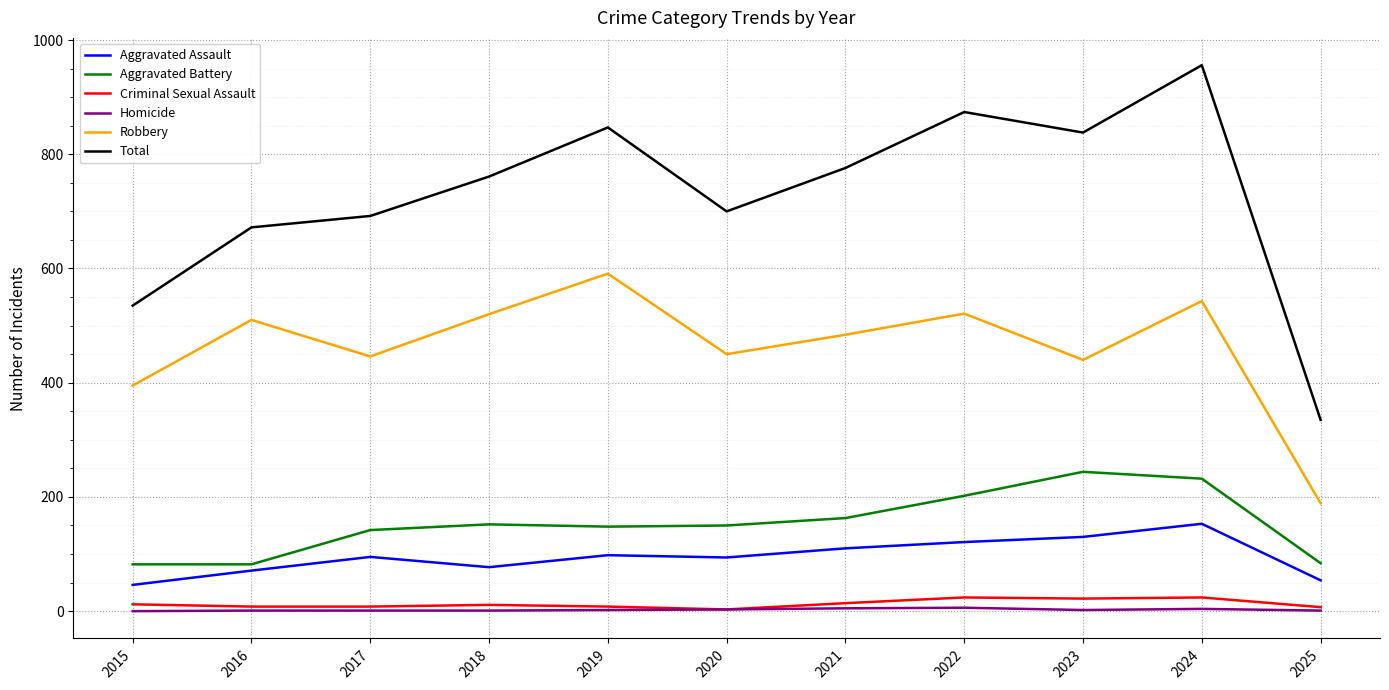

List the series in order of their peak value, highest first.

Total, Robbery, Aggravated Battery, Aggravated Assault, Criminal Sexual Assault, Homicide